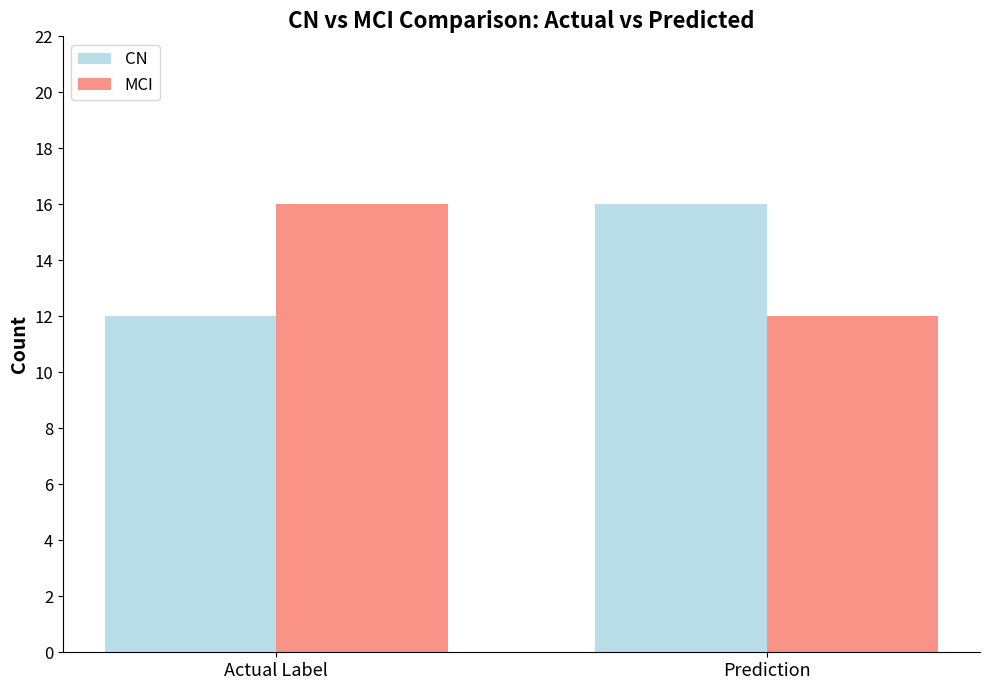

What is the difference between the maximum and minimum values in the MCI series?

4